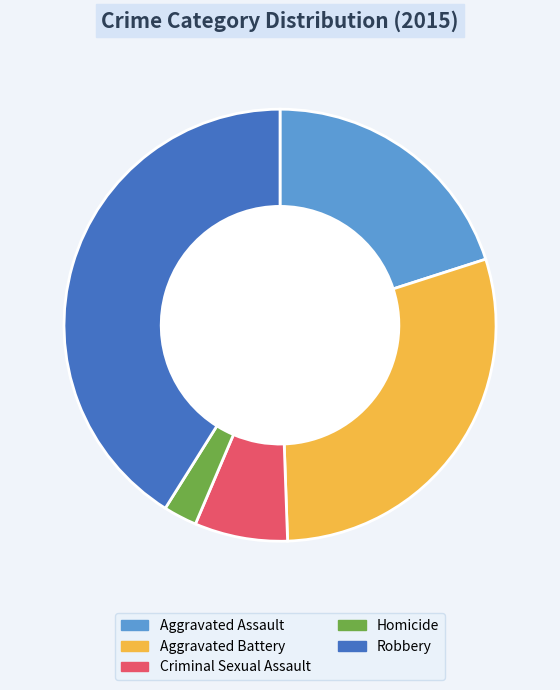

What is the largest slice in the pie chart?

Robbery